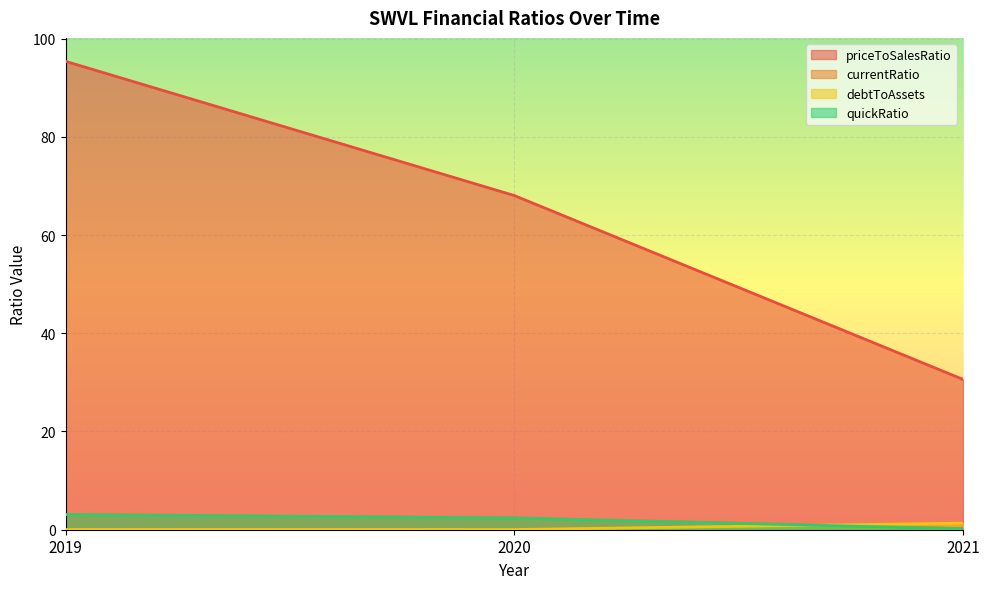

Where is currentRatio nearest to the value 1?

2021